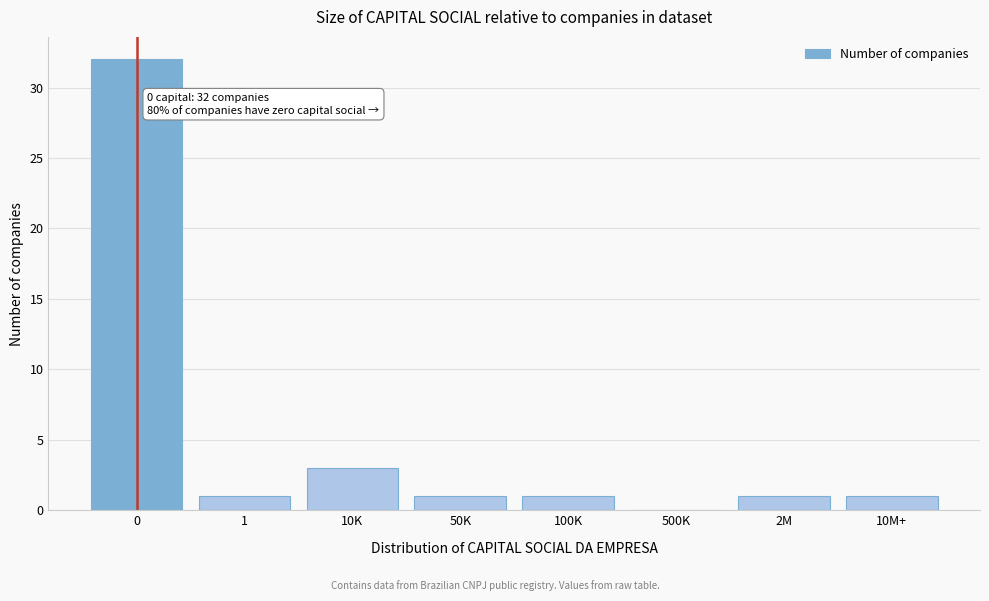

Reading left to right, transcribe all the data shown in this chart.

0=32	1=1	10K=3	50K=1	100K=1	500K=0	2M=1	10M+=1